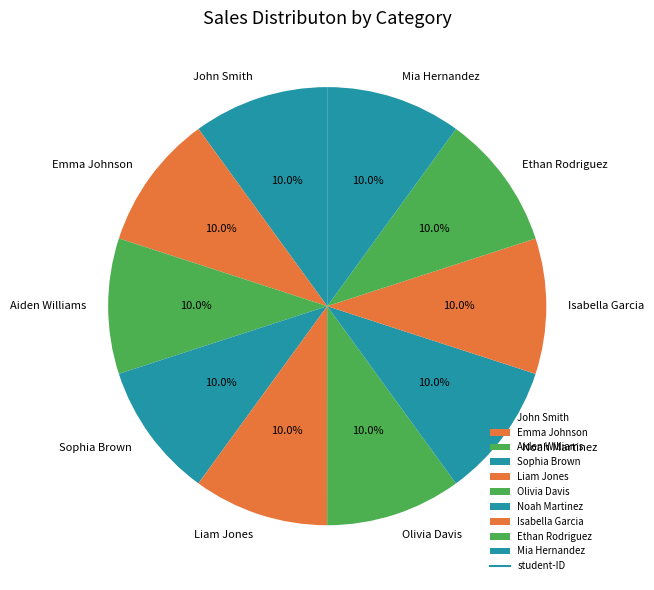

To the nearest percent, what percentage of the pie is Noah Martinez?

10%